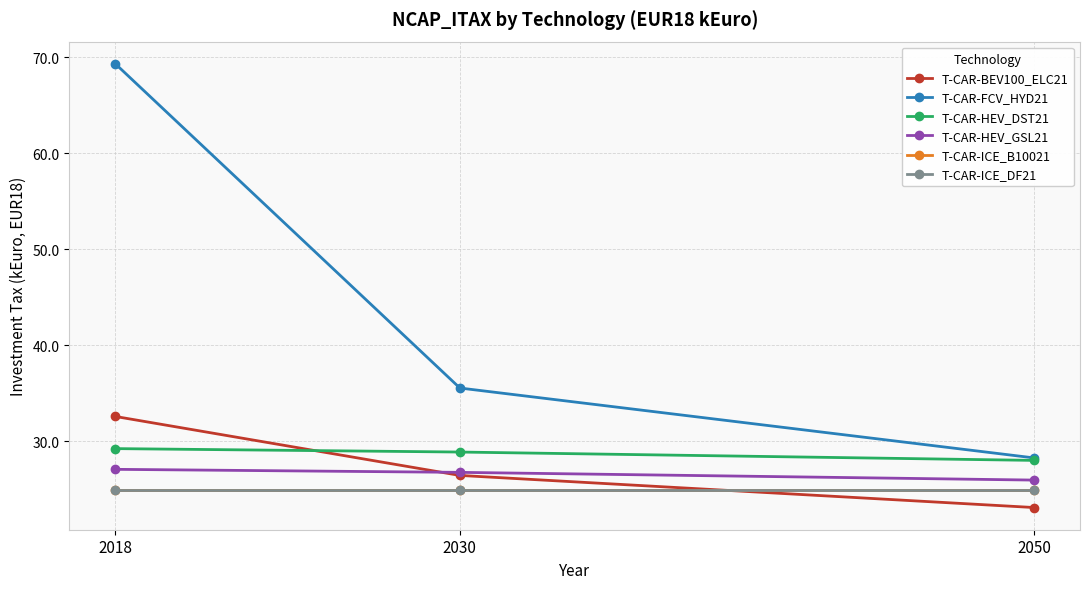

Reading left to right, list all the values displayed in this chart.

T-CAR-BEV100_ELC21: 32.6	26.4	23.1
T-CAR-FCV_HYD21: 69.3	35.5	28.3
T-CAR-HEV_DST21: 29.2	28.9	28.0
T-CAR-HEV_GSL21: 27.1	26.8	26.0
T-CAR-ICE_B10021: 24.9	24.9	24.9
T-CAR-ICE_DF21: 24.9	24.9	24.9